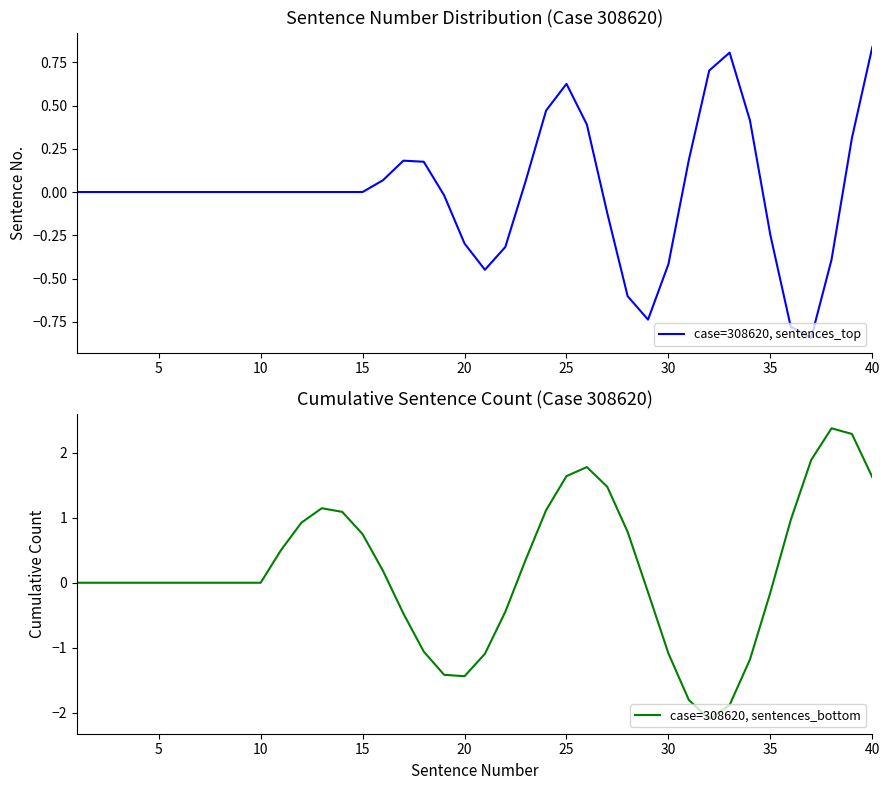

What is the highest value of the case=308620, sentences_bottom series?

2.4